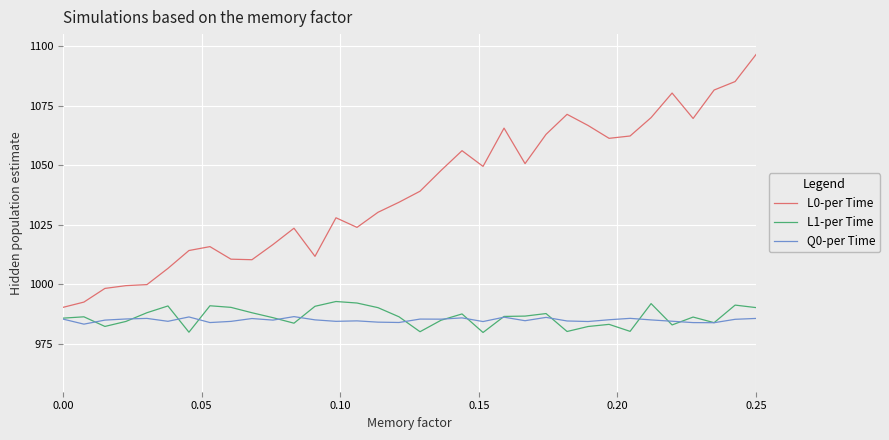

How many lines are shown in the chart?

3